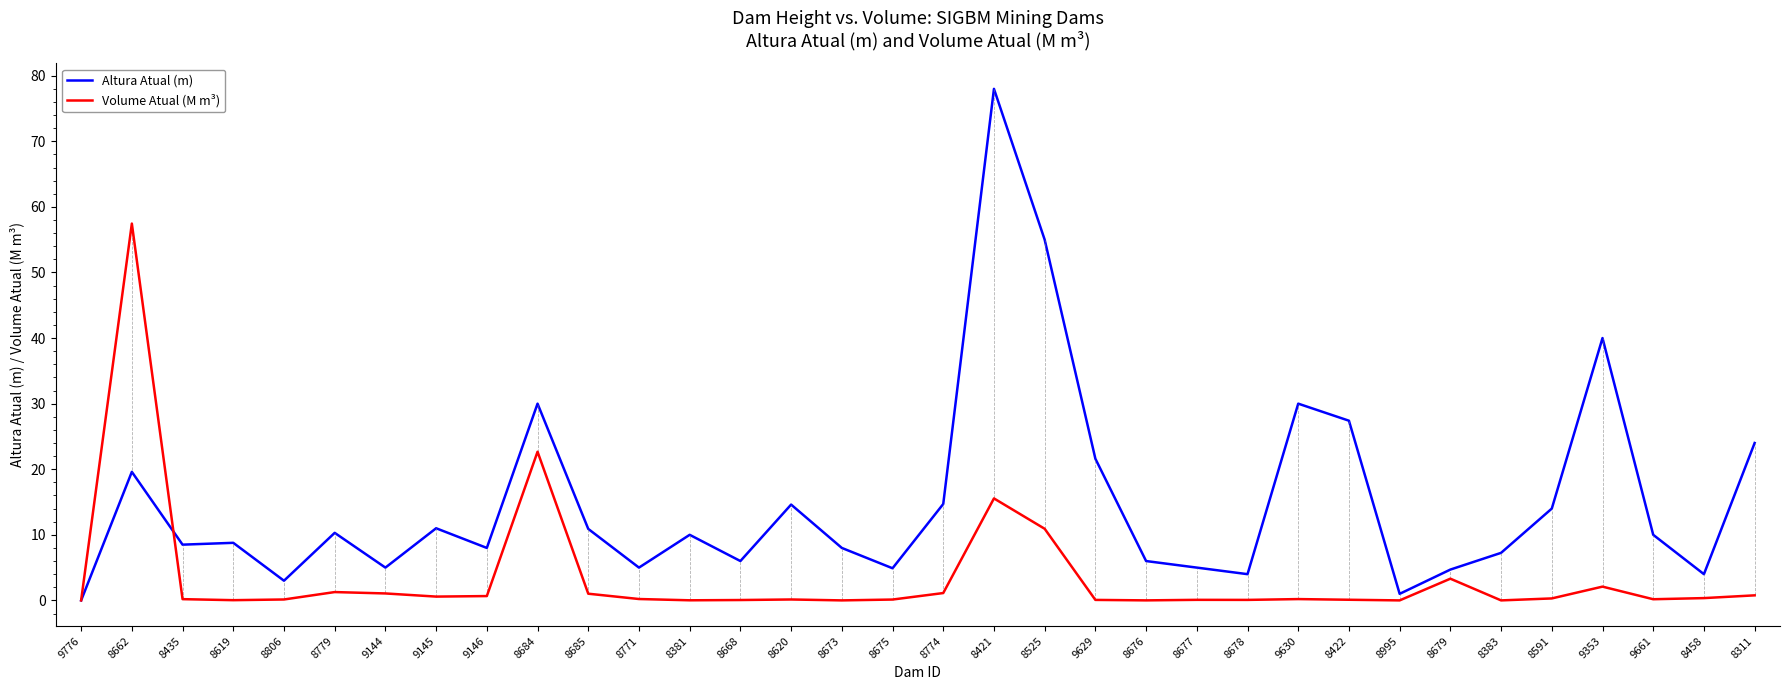

What are all the series names shown in the legend?

Altura Atual (m), Volume Atual (M m³)